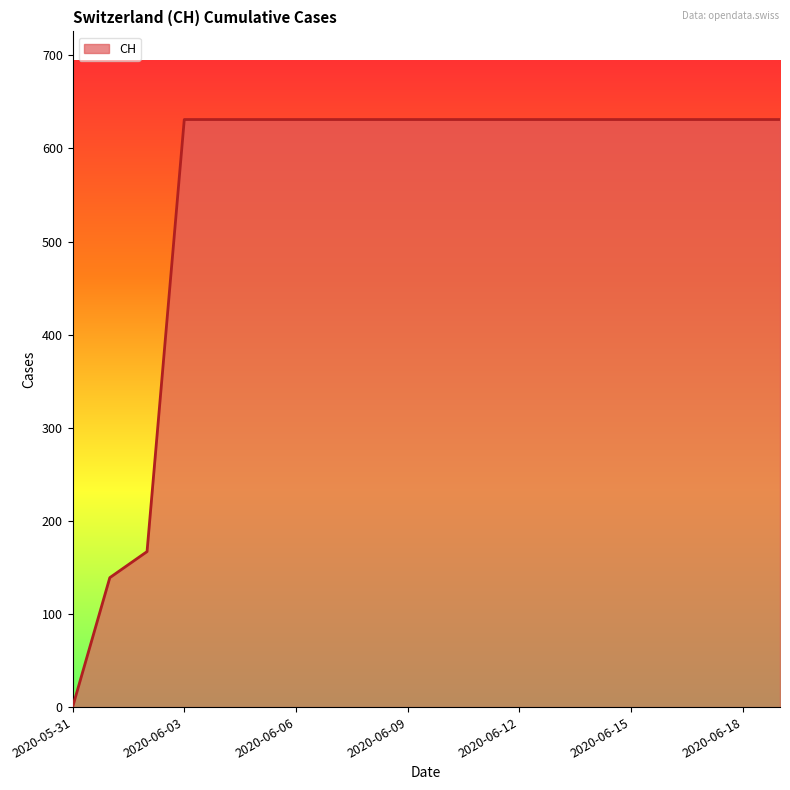

What is the difference between the maximum and minimum values?

631